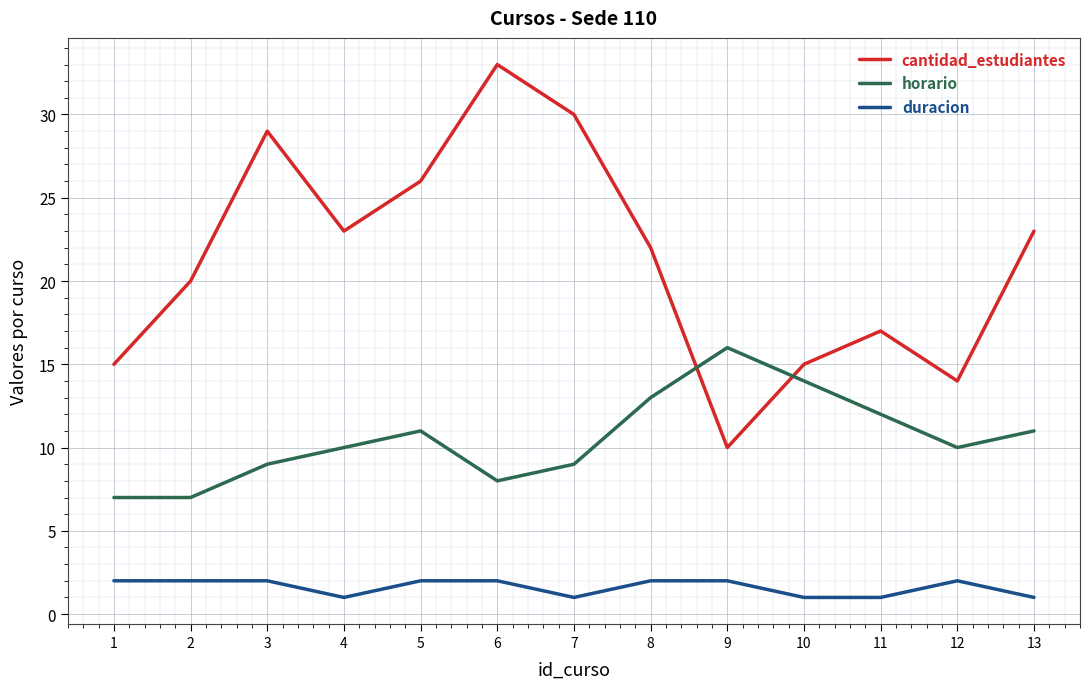

Is it true that cantidad_estudiantes equals 20 at 2?

True